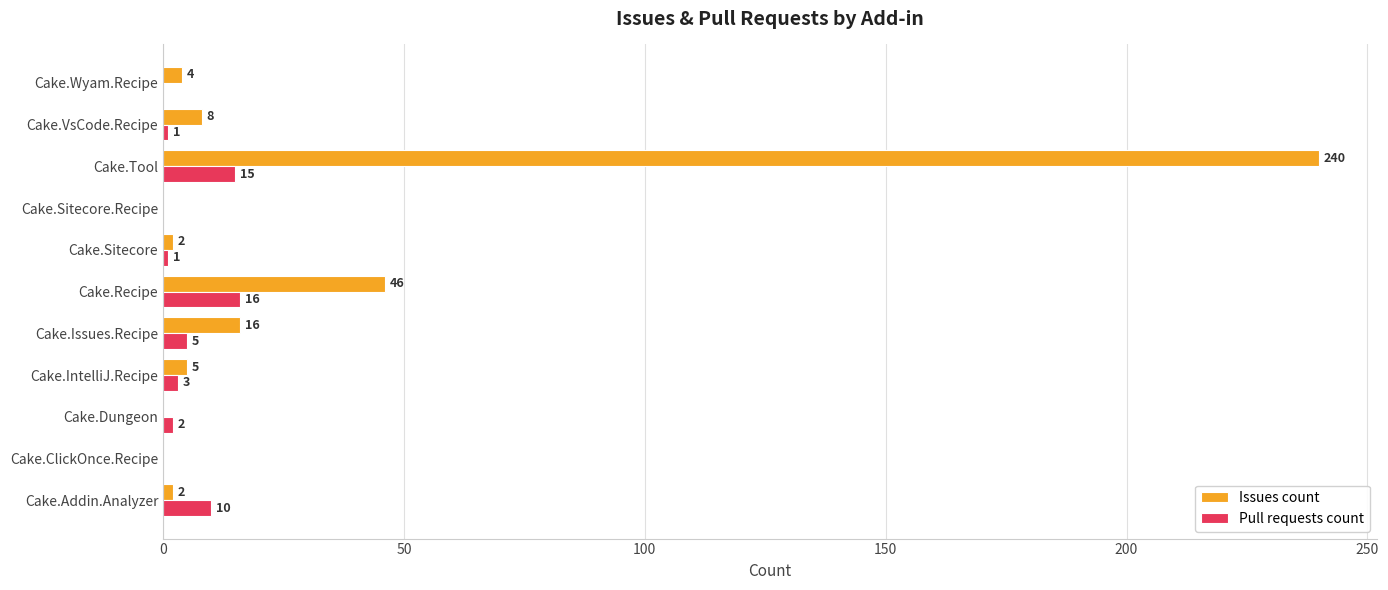

Which category has the highest value across all series?

Cake.Tool